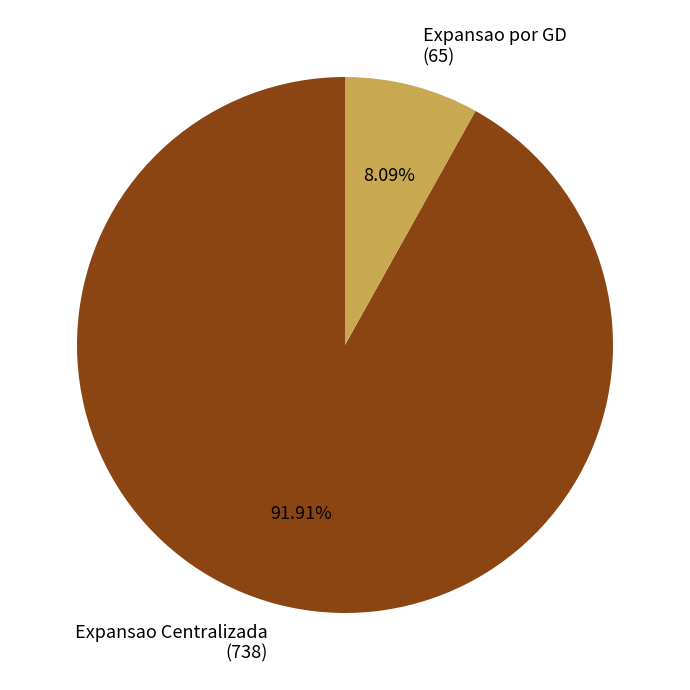

Rank the categories by value from lowest to highest.

Expansao por GD, Expansao Centralizada